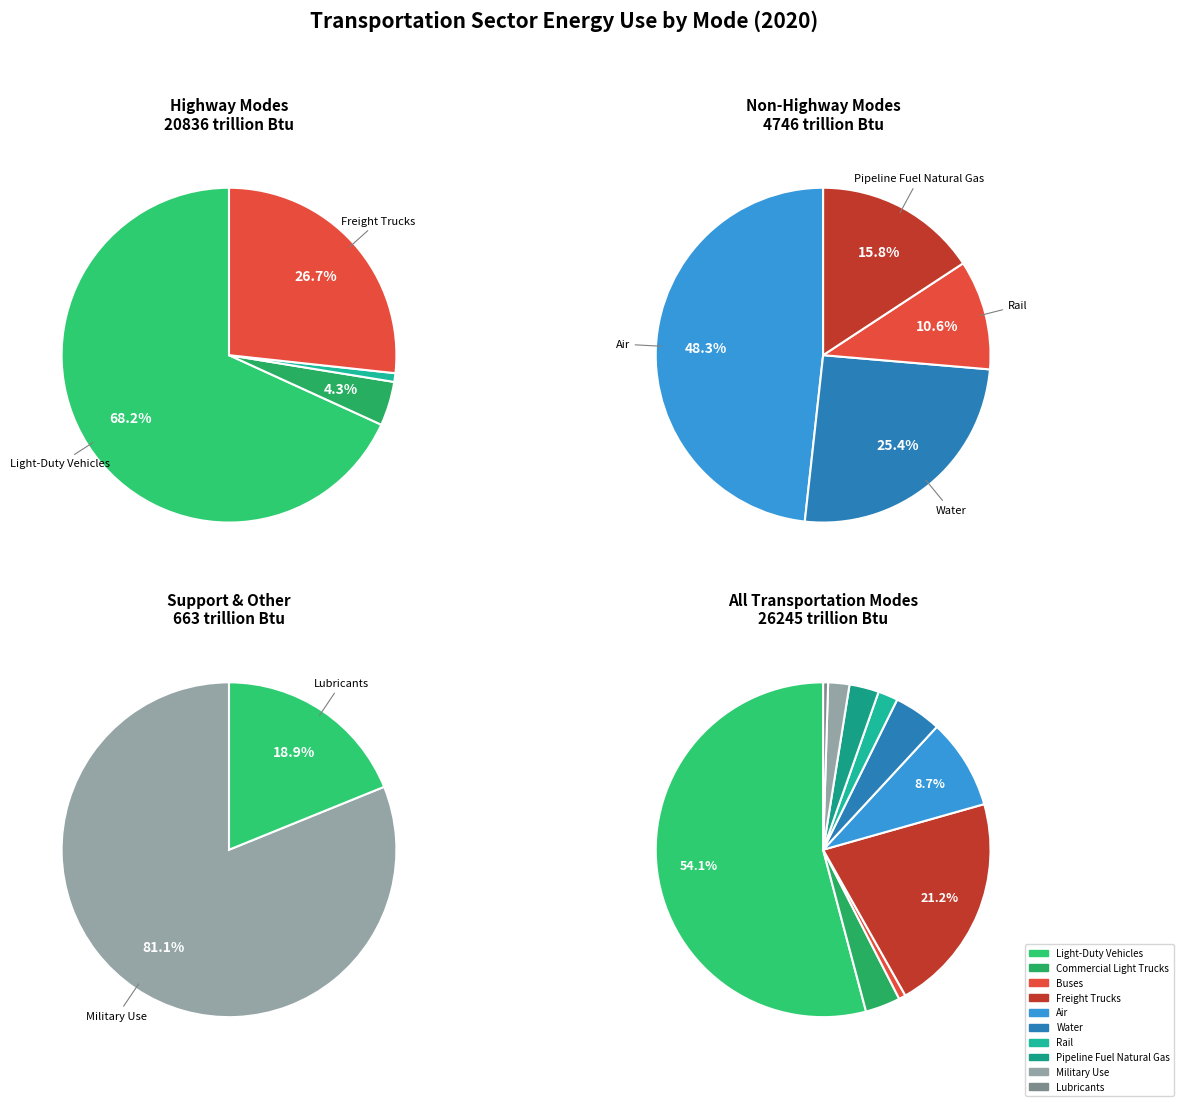

Is there a majority slice in this chart?

Yes